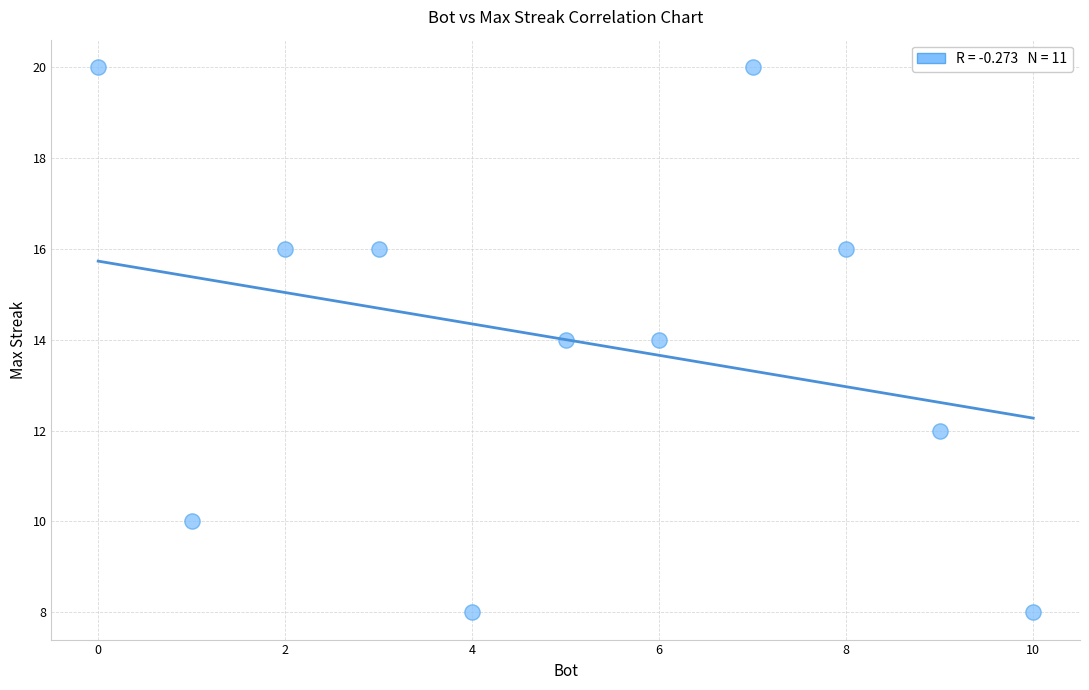

What is the range of X values (max minus min)?

10